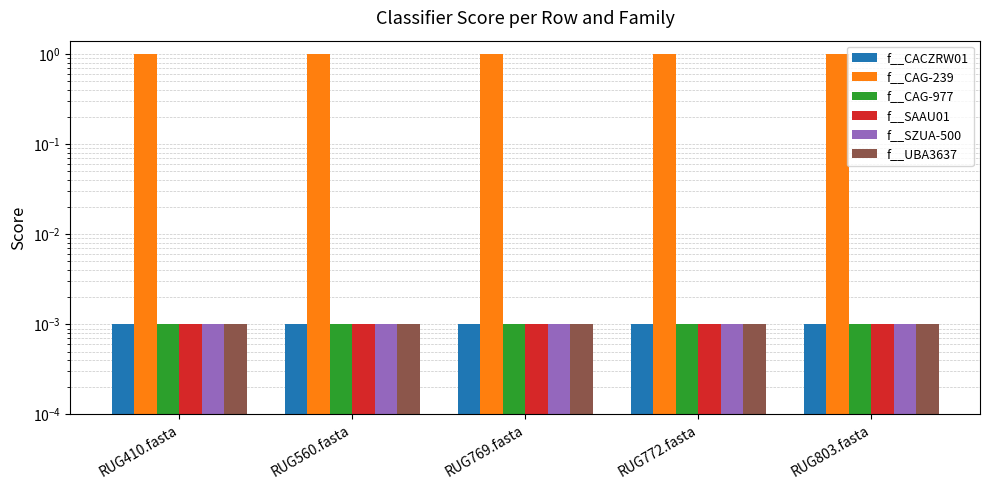

What is the maximum value shown in the chart?

1.0